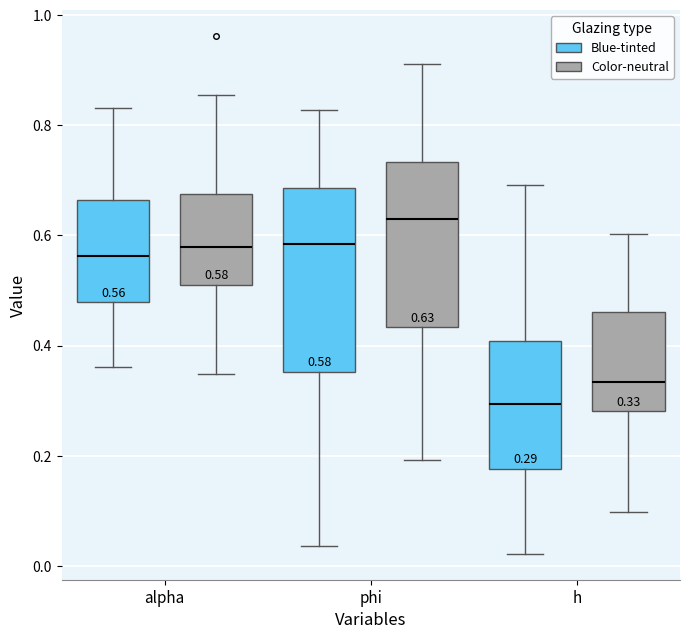

Which box has the lowest median line?

h (Blue-tinted)